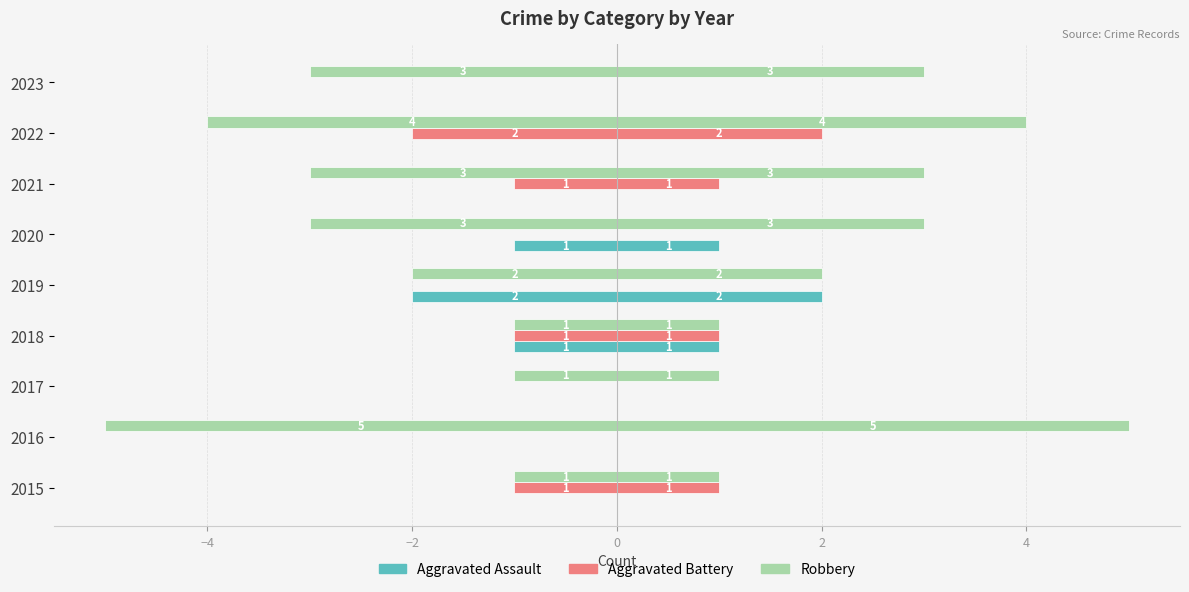

Is it true that Aggravated Battery equals -1 at 2018?

False